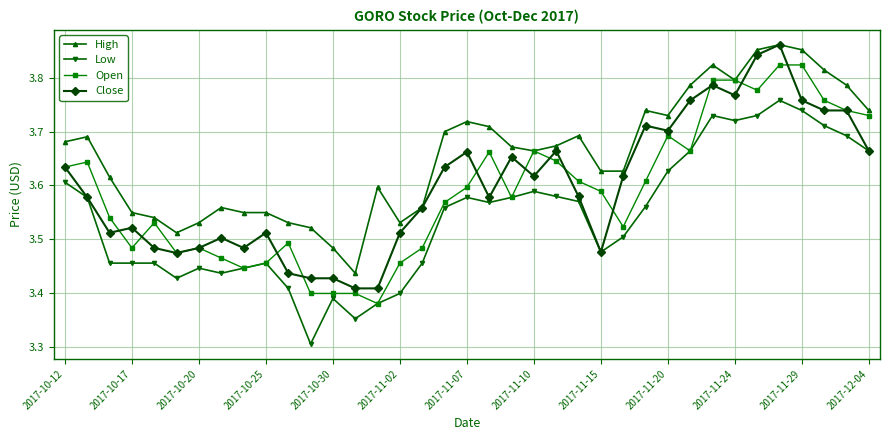

True or false: Close has more than 0 points higher than both neighbors.

True